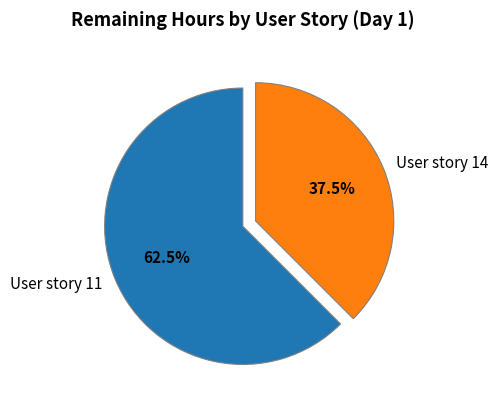

What is the ratio of the value at User story 14 to the value at User story 11?

0.6